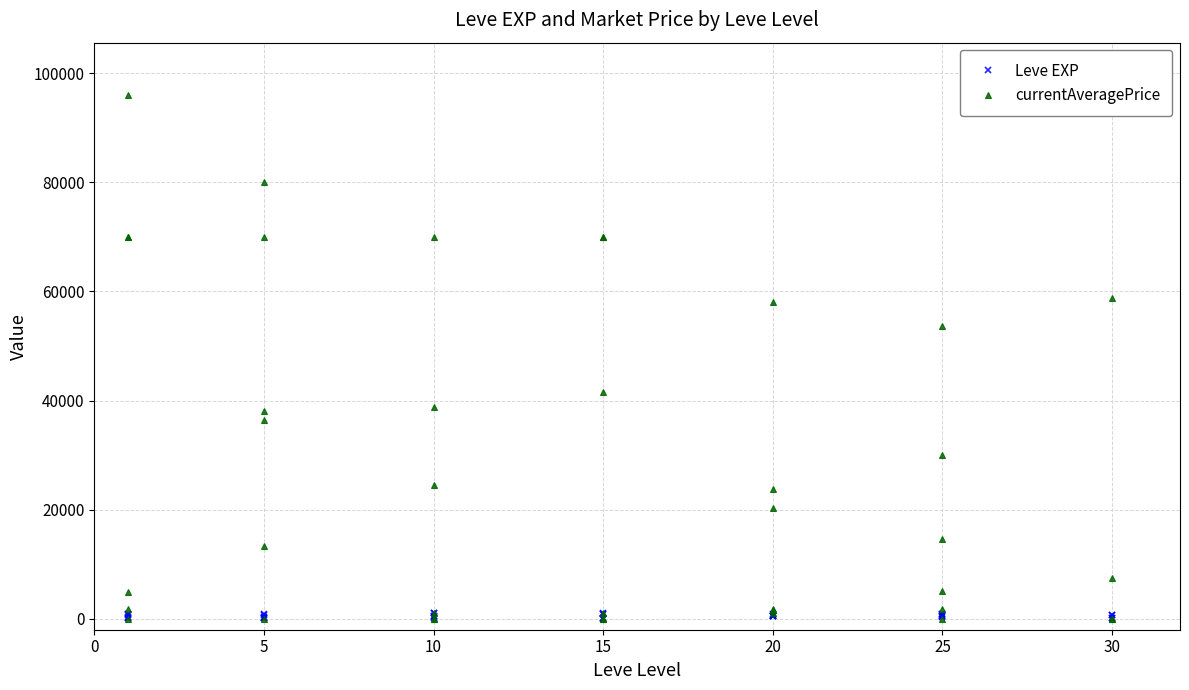

Between which two adjacent categories do Leve EXP and currentAveragePrice first intersect?

10 and 15